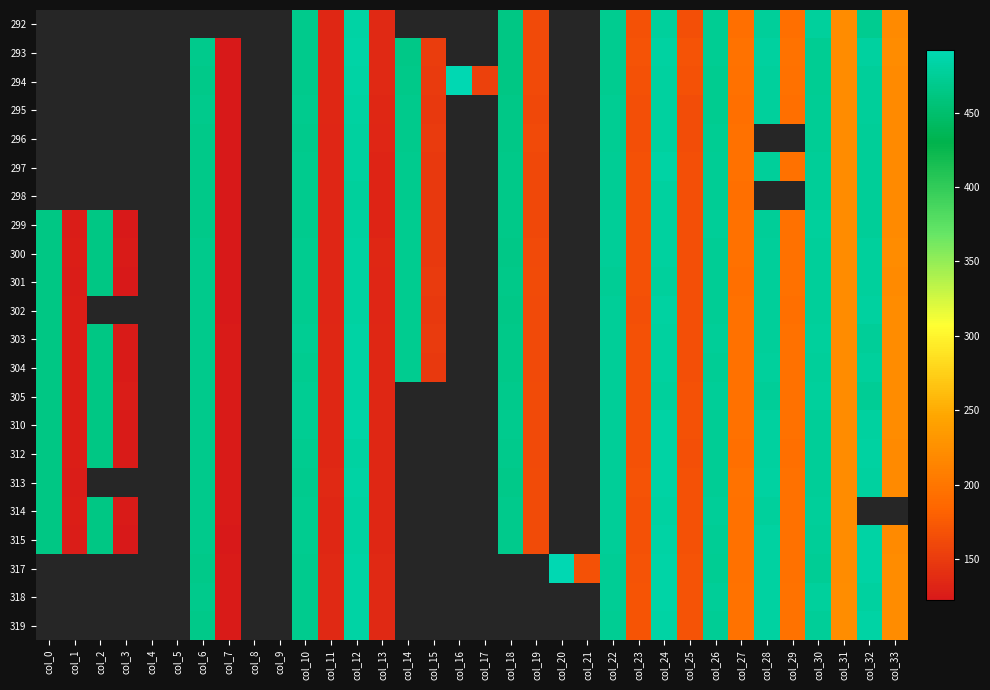

At which category does the chart reach its minimum across all series?

col_0